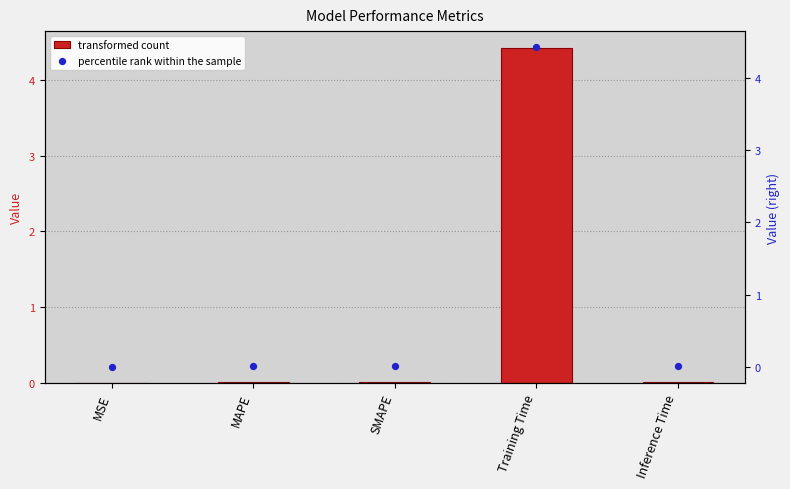

Which series reaches the minimum Y coordinate?

col_1